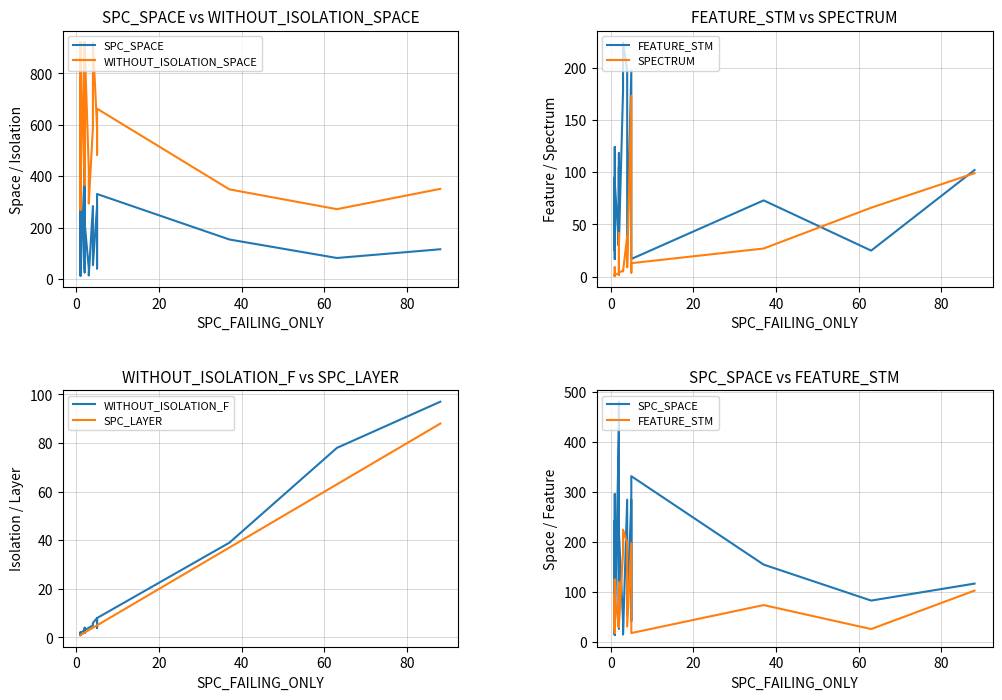

Which series has the largest total across all categories?

WITHOUT_ISOLATION_SPACE